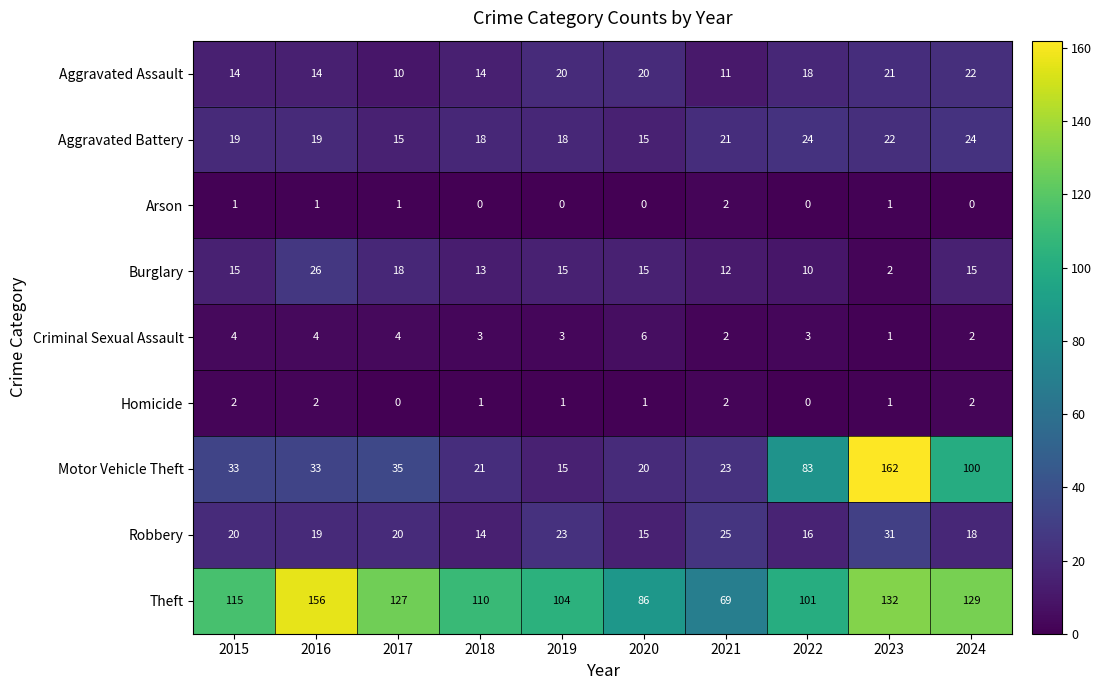

What is the sum of all Robbery values?

201